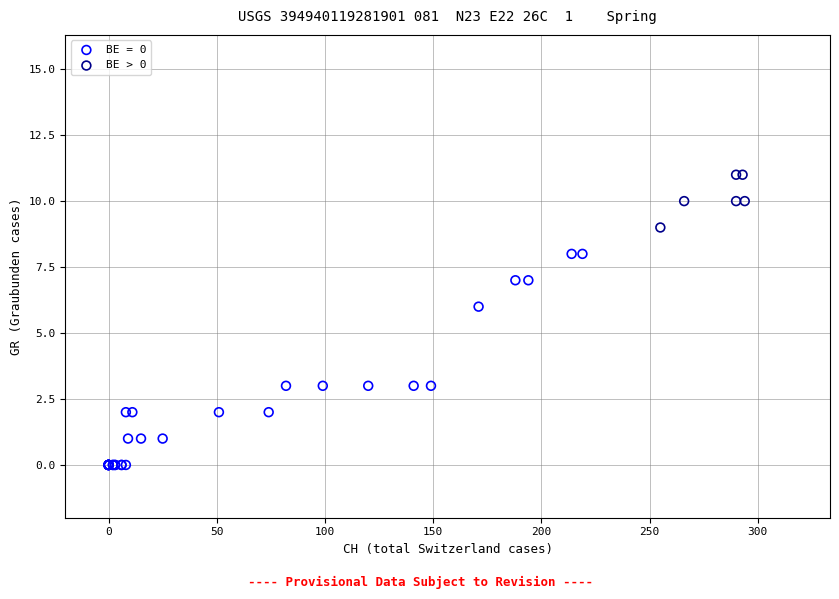

Which series reaches the maximum Y coordinate?

BE > 0